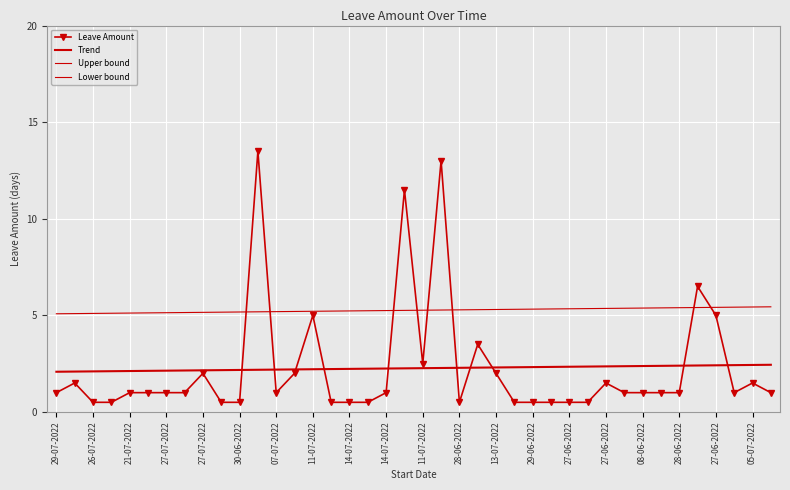

What is the sum of all Upper bound values?

210.5